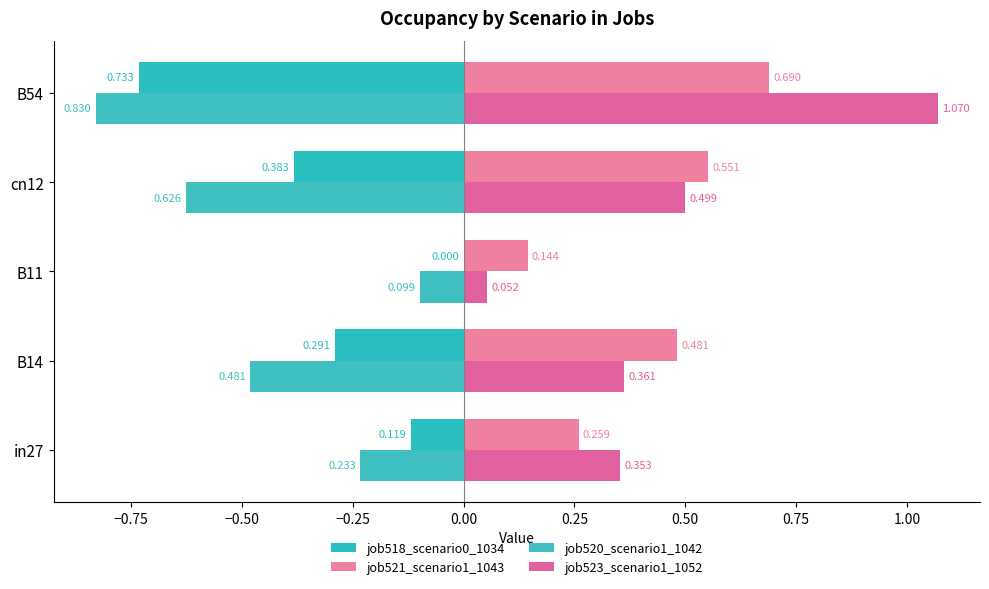

Where is job521_scenario1_1043 nearest to the value 0?

B11